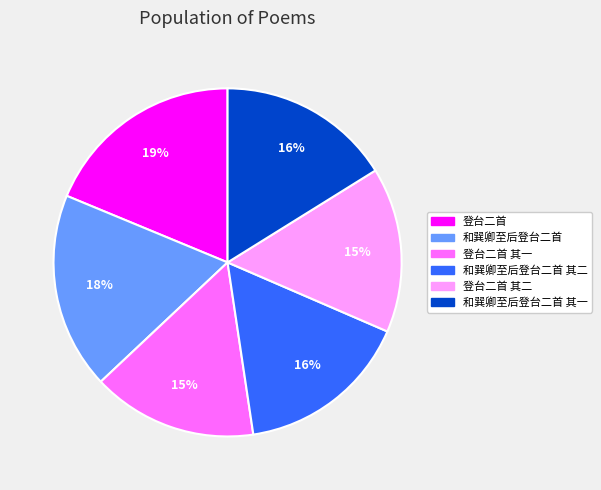

To the nearest percent, what percentage of the pie is 和巽卿至后登台二首 其二?

16%